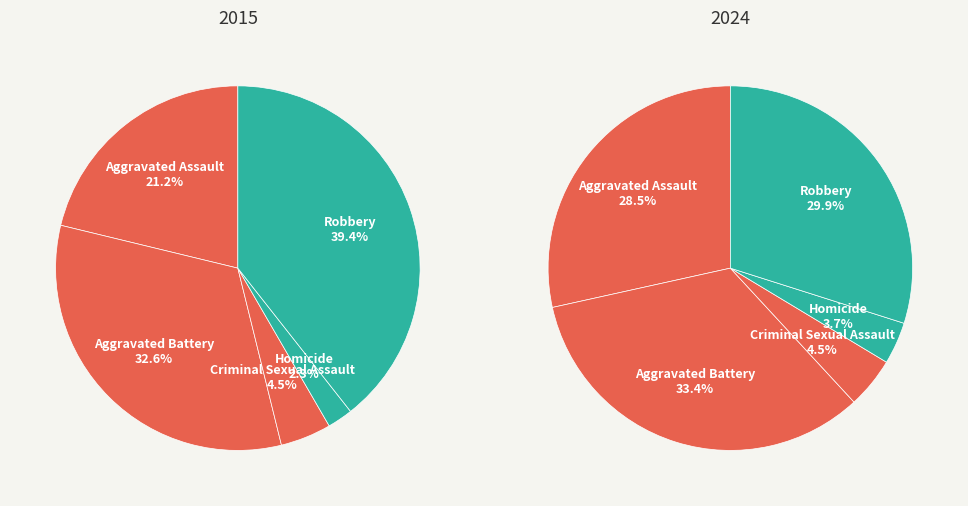

Which series has the largest range (max minus min)?

2015